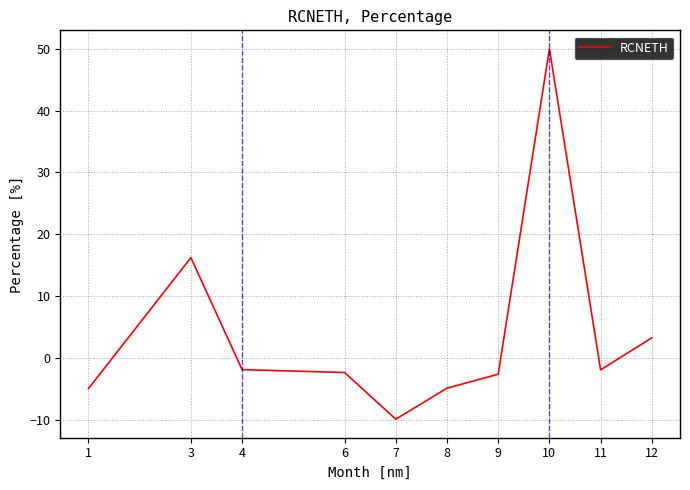

What is the change in value from 1 to 8?

+0.1